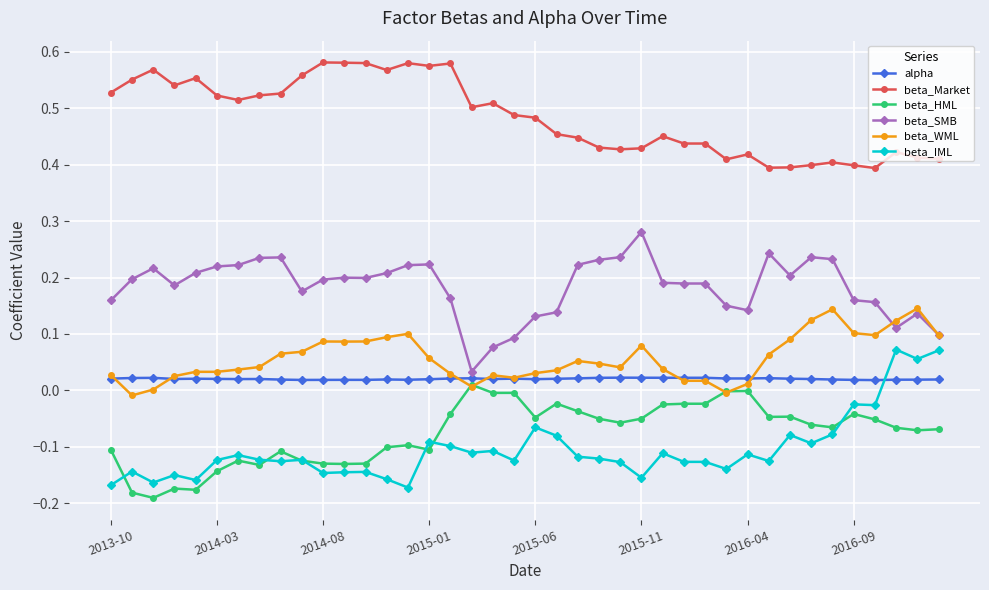

How many categories are shown in the chart?

40